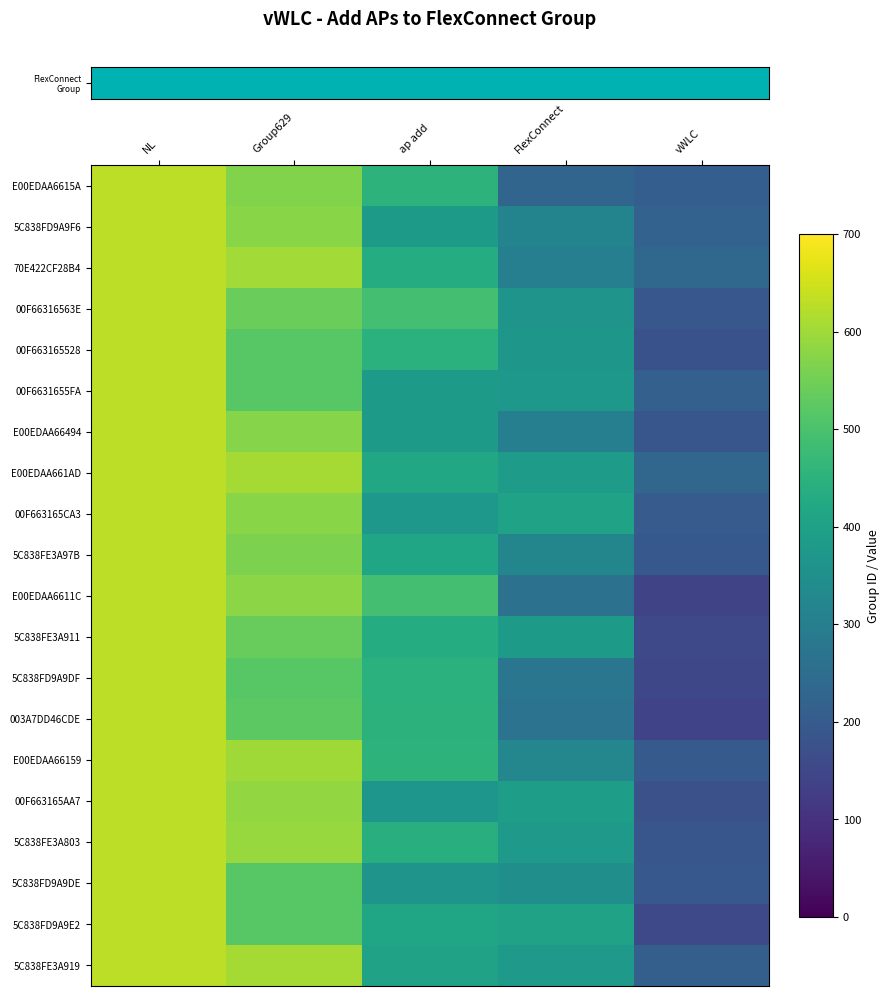

Reading right to left, what are all the values shown in this chart?

row_0: 209.7	228.5	452.3	567.1	629.0
row_1: 220.7	316.5	380.3	576.1	629.0
row_2: 237.7	301.5	434.3	602.1	629.0
row_3: 190.7	363.5	490.3	539.1	629.0
row_4: 175.7	371.5	447.3	517.1	629.0
row_5: 213.7	374.5	380.3	517.1	629.0
row_6: 186.7	302.5	381.3	573.1	629.0
row_7: 229.7	383.5	418.3	606.1	629.0
row_8: 199.7	403.5	374.3	575.1	629.0
row_9: 192.7	321.5	410.3	562.1	629.0
row_10: 144.7	264.5	490.3	579.1	629.0
row_11: 155.7	380.5	432.3	536.1	629.0
row_12: 151.7	273.5	448.3	519.1	629.0
row_13: 139.7	266.5	449.3	524.1	629.0
row_14: 197.7	324.5	451.3	599.1	629.0
row_15: 172.7	388.5	367.3	586.1	629.0
row_16: 187.7	377.5	440.3	593.1	629.0
row_17: 191.7	347.5	361.3	519.1	629.0
row_18: 155.7	404.5	413.3	519.1	629.0
row_19: 211.7	375.5	403.3	605.1	629.0